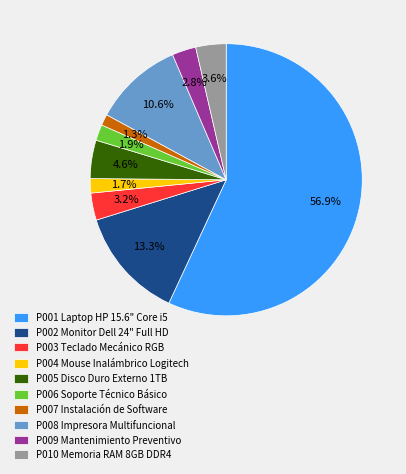

What percentage do P008 and P001 together represent?

67.6%